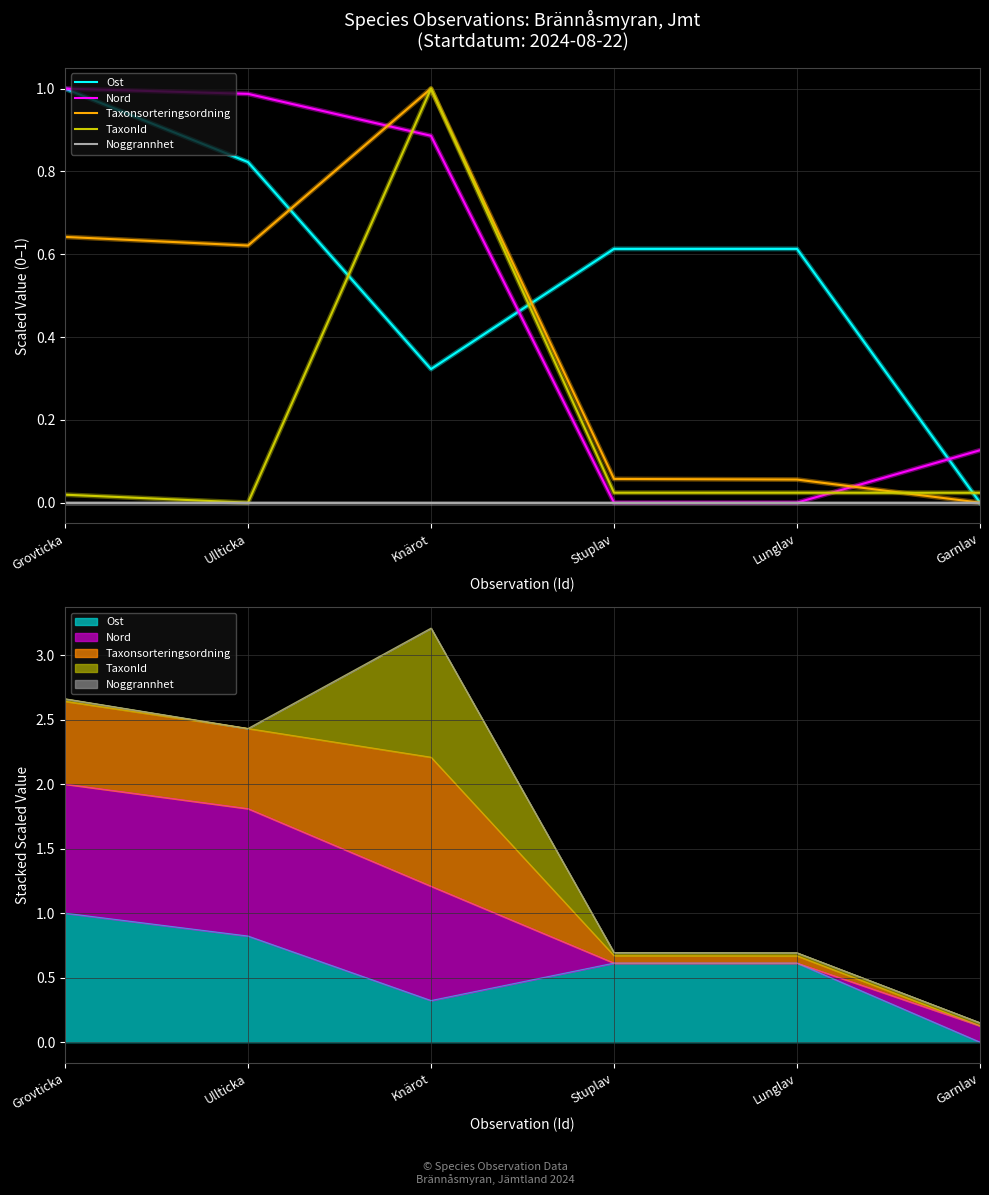

Reading left to right, transcribe all the data shown in this chart.

Ost: 1.0	0.8	0.3	0.6	0.6	0.0
Nord: 1.0	1.0	0.9	0.0	0.0	0.1
Taxonsorteringsordning: 0.6	0.6	1.0	0.1	0.1	0.0
TaxonId: 0.0	0.0	1.0	0.0	0.0	0.0
Noggrannhet: 0.0	0.0	0.0	0.0	0.0	0.0